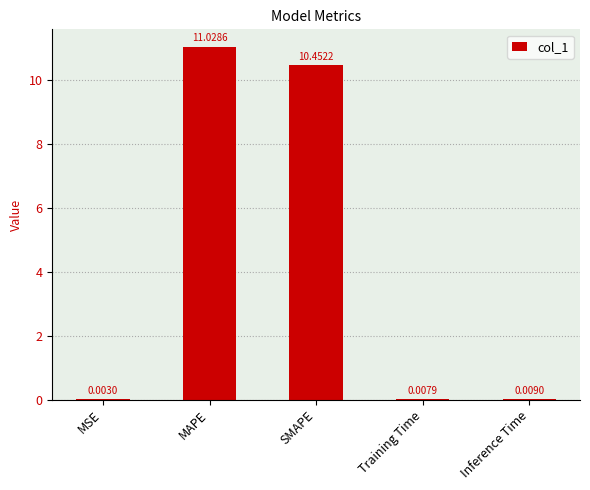

The chart shows a value of 11.0 at MAPE. True or false?

True